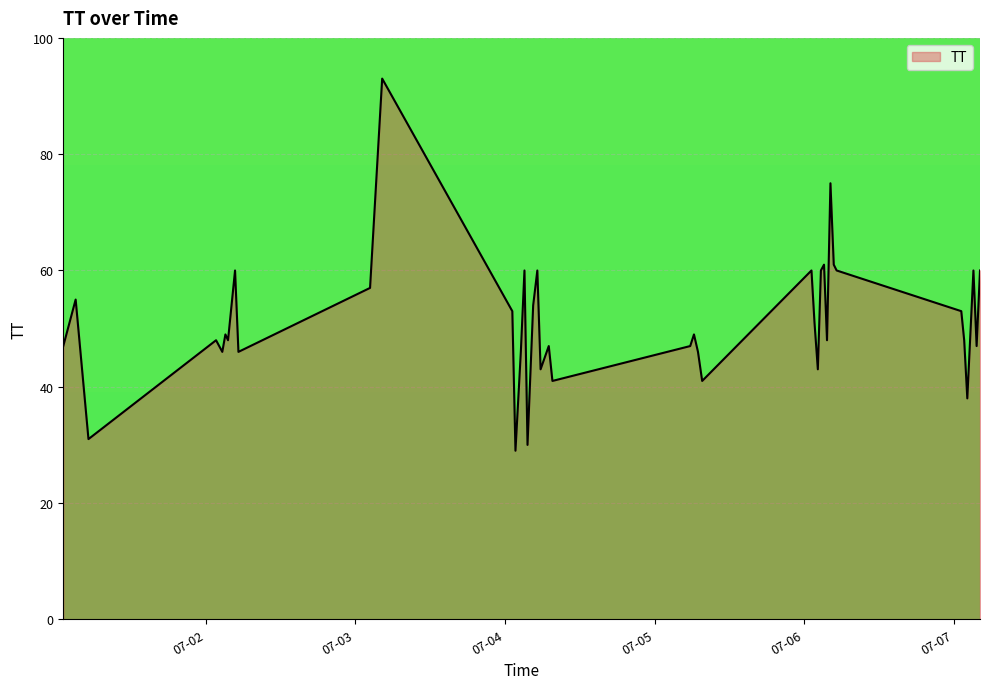

What is the minimum value shown in the chart?

29